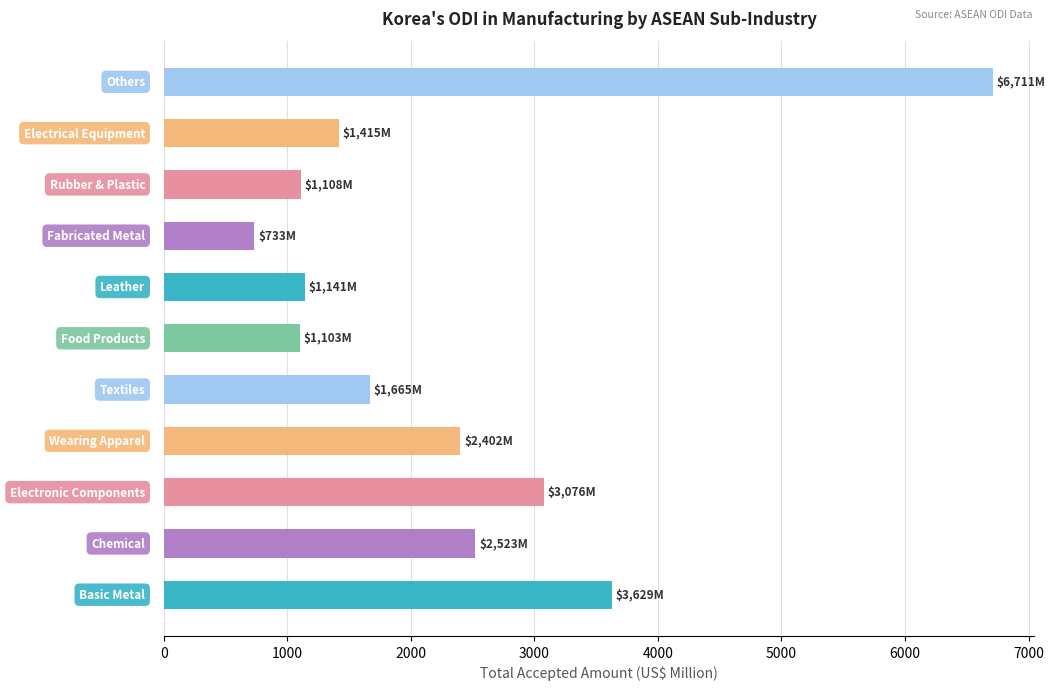

What is the greatest value displayed?

6710.5